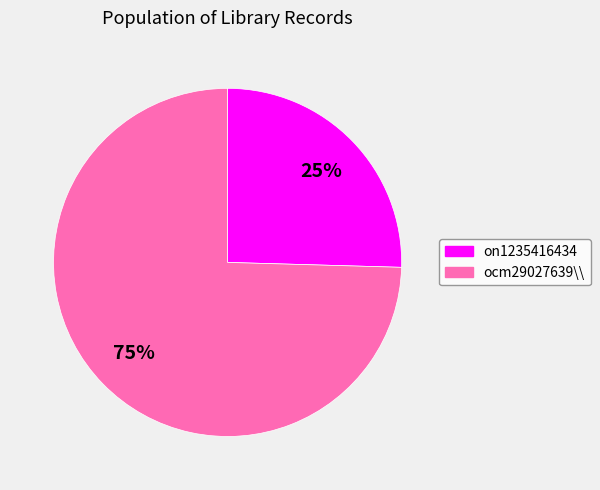

Count the number of slices in the pie.

2